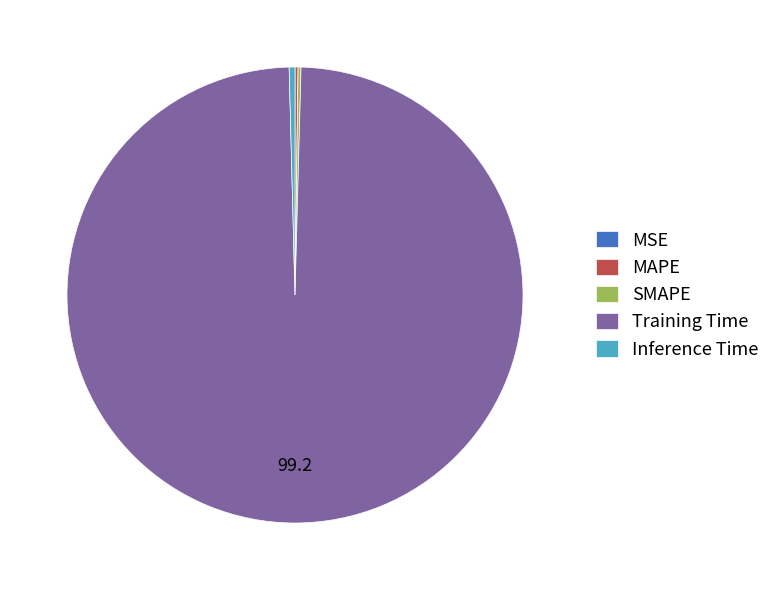

The Training Time slice represents 99% of the pie. True or false?

True